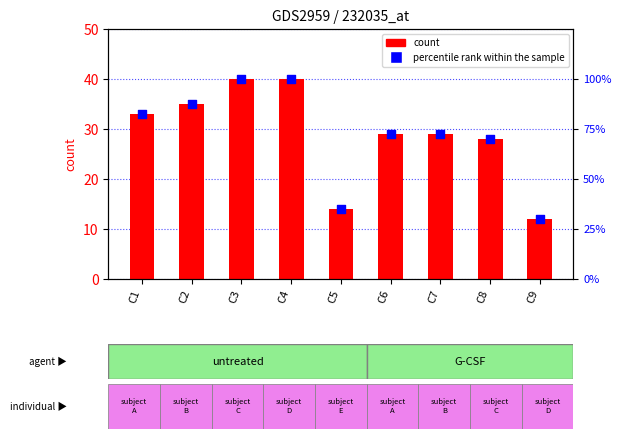

Which series has the largest total across all categories?

percentile rank within the sample